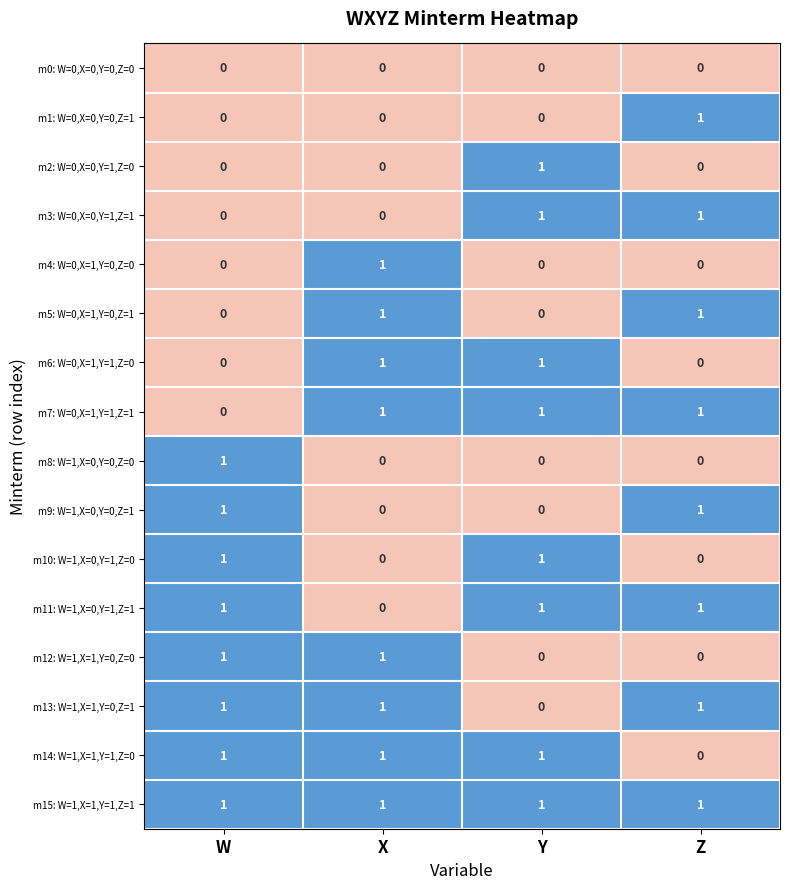

Where is m11: W=1,X=0,Y=1,Z=1 nearest to the value 0?

X